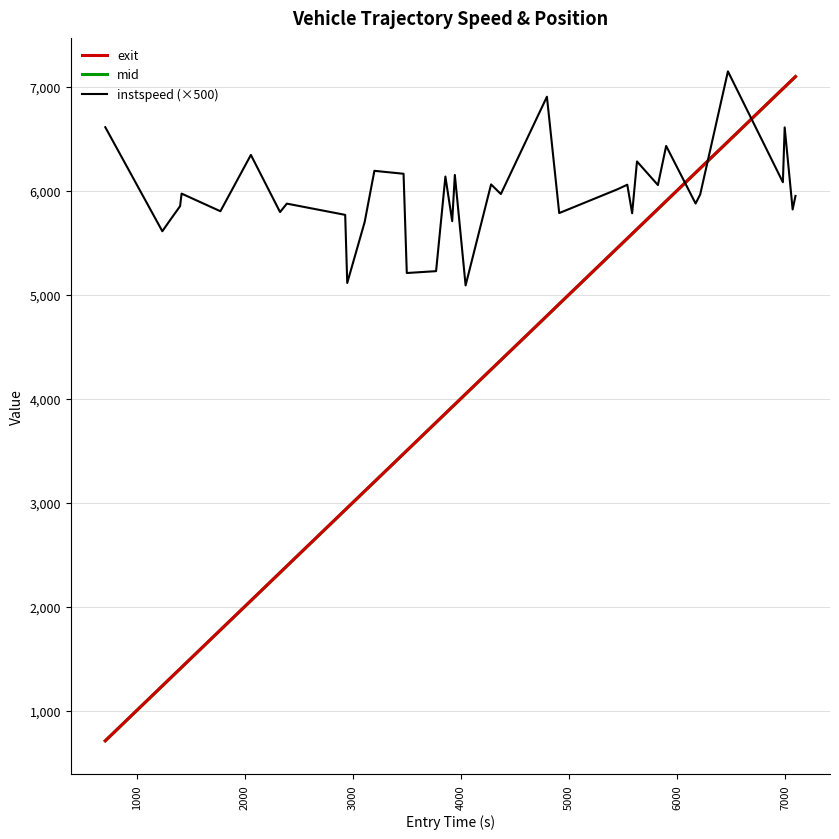

Which series has the largest total across all categories?

instspeed (×500)